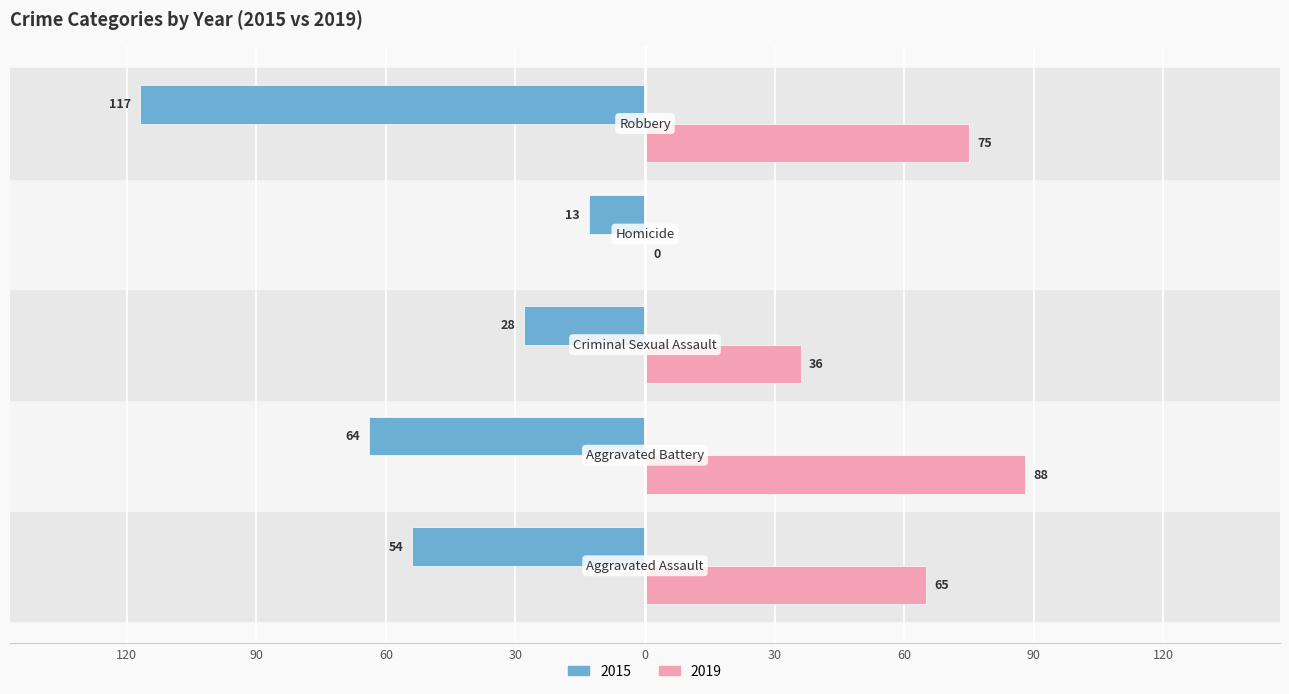

What are all the series names shown in the legend?

2015, 2019